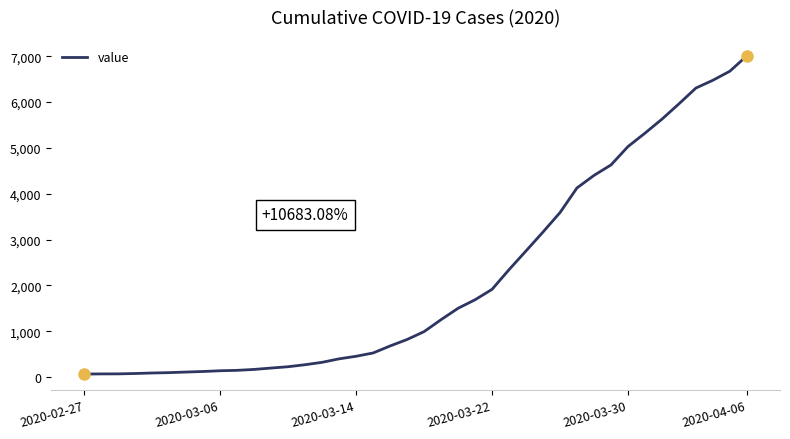

How many lines are shown in the chart?

1